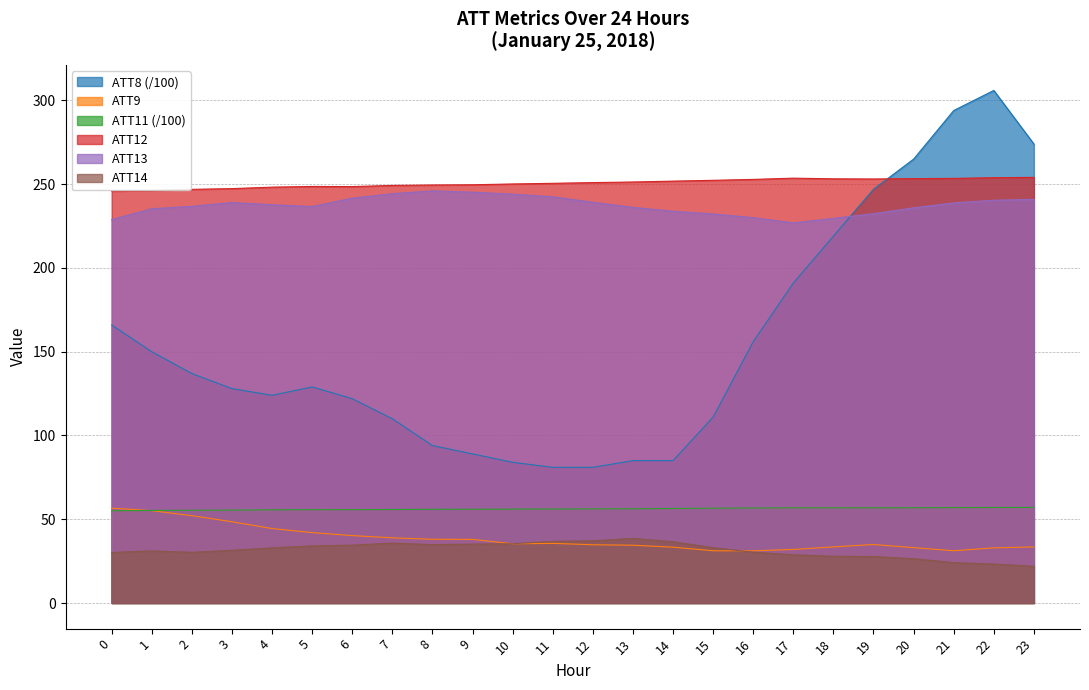

What is the value of the ATT11 point at the 16th from the left?

56.6